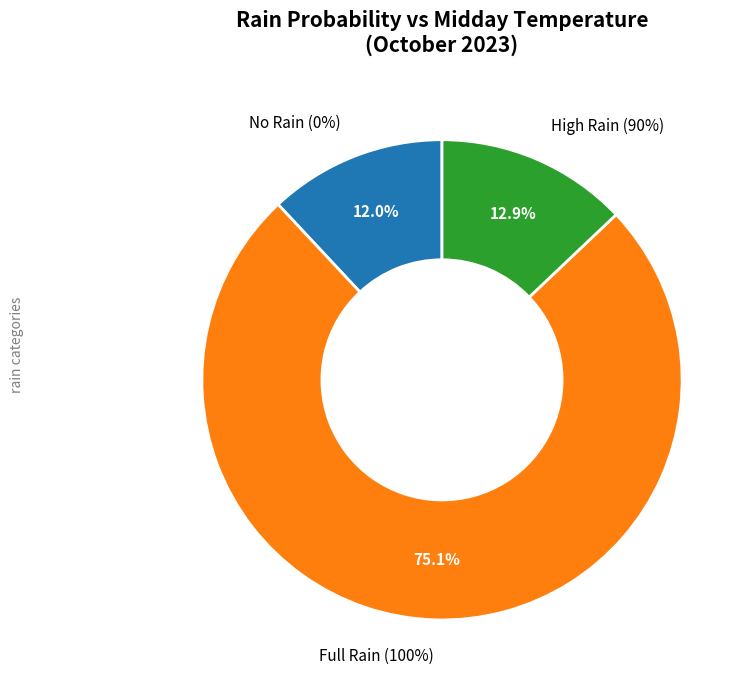

Does 100 represent more than half of the total?

No